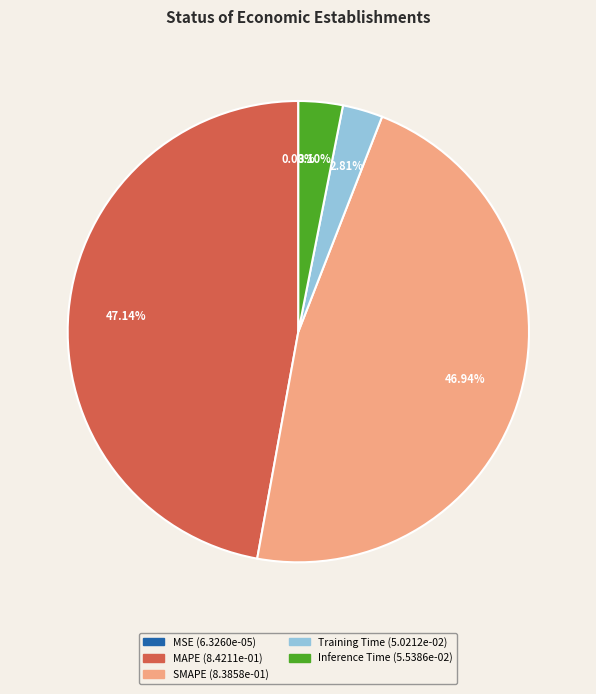

What percentage is the Inference Time slice, to the nearest percent?

3%